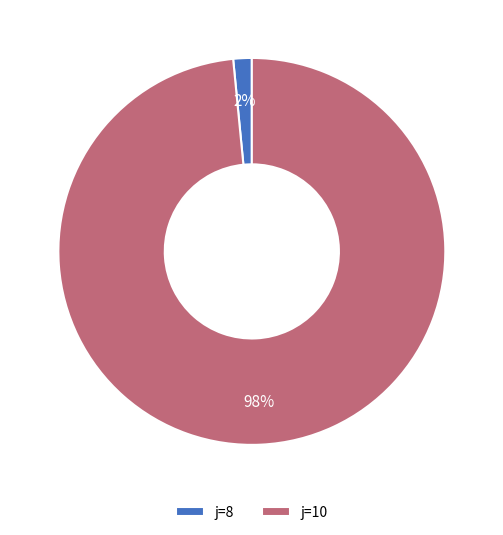

To the nearest percent, what is the average slice percentage?

50%